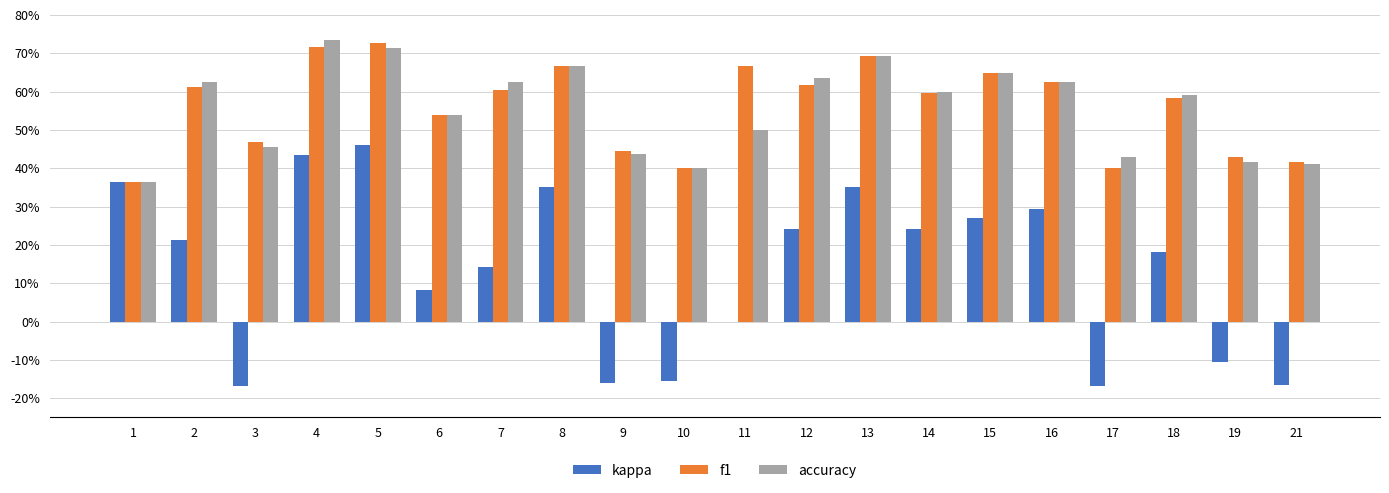

Reading left to right, extract all data points from this chart.

kappa: 0.4	0.2	-0.2	0.4	0.5	0.1	0.1	0.4	-0.2	-0.2	0.0	0.2	0.3	0.2	0.3	0.3	-0.2	0.2	-0.1	-0.2
f1: 0.4	0.6	0.5	0.7	0.7	0.5	0.6	0.7	0.4	0.4	0.7	0.6	0.7	0.6	0.6	0.6	0.4	0.6	0.4	0.4
accuracy: 0.4	0.6	0.5	0.7	0.7	0.5	0.6	0.7	0.4	0.4	0.5	0.6	0.7	0.6	0.6	0.6	0.4	0.6	0.4	0.4